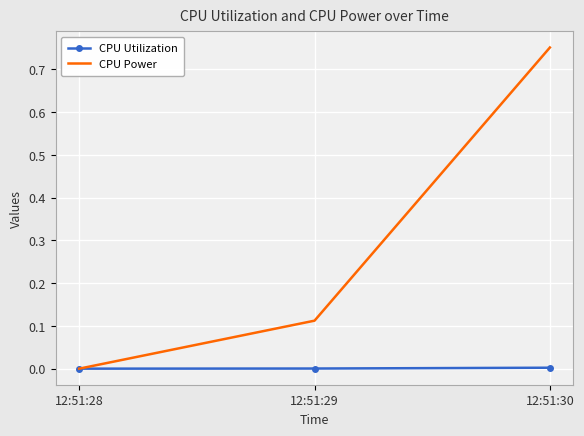

Which series has the largest total across all categories?

CPU Power